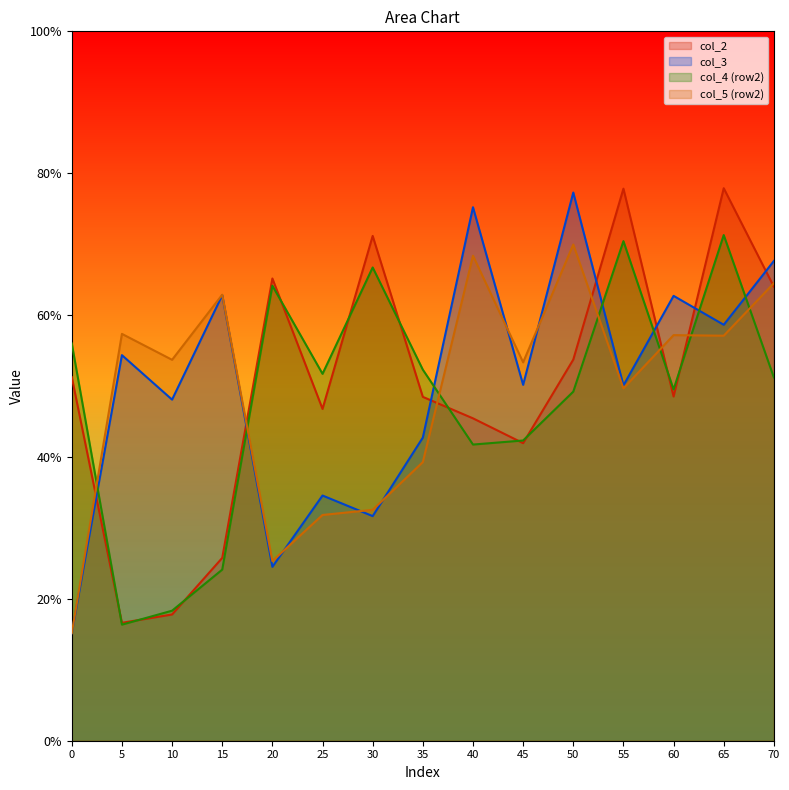

Which series has the largest total across all categories?

col_3